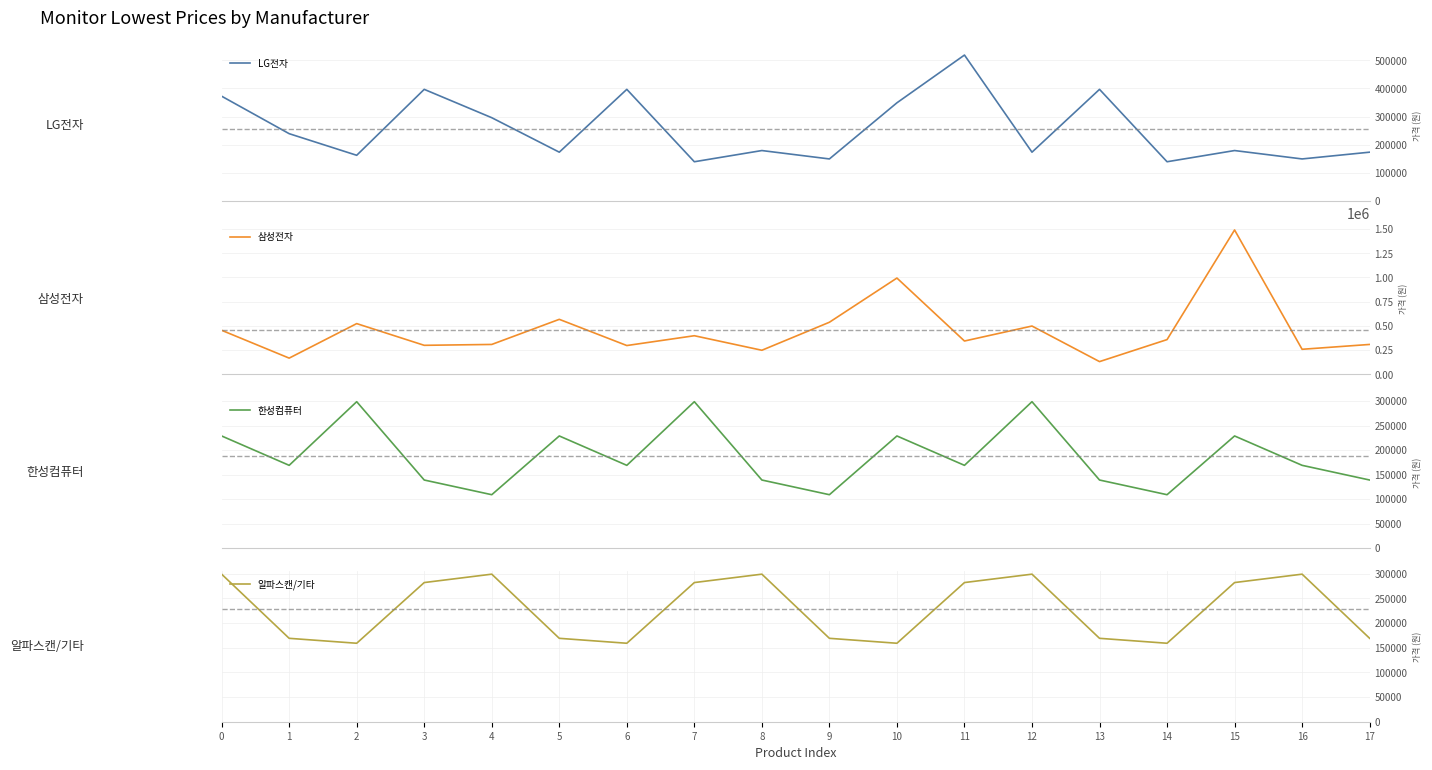

Which series has the largest range (max minus min)?

삼성전자